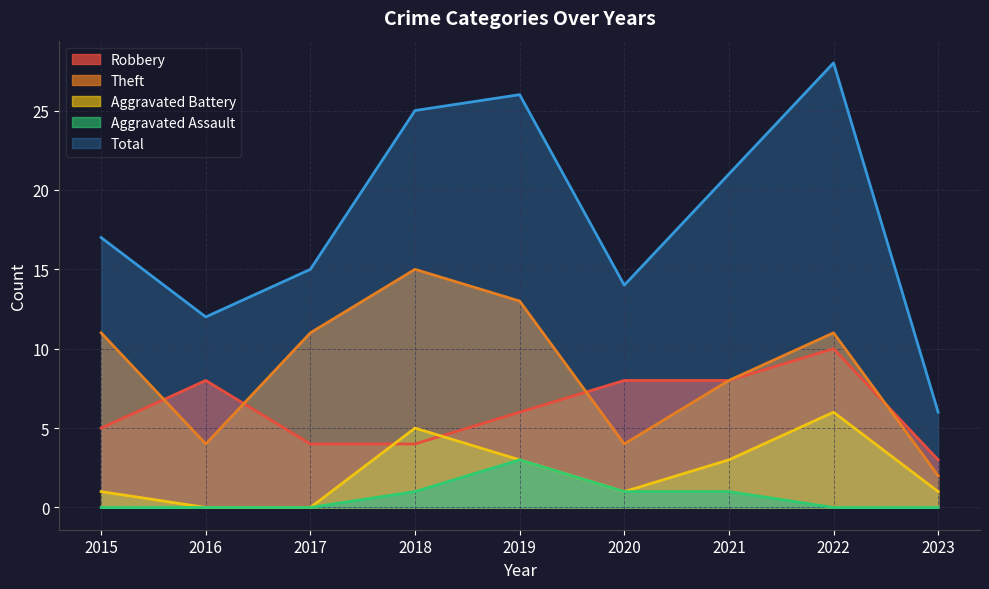

The Theft series shows 4 at 2020. True or false?

True